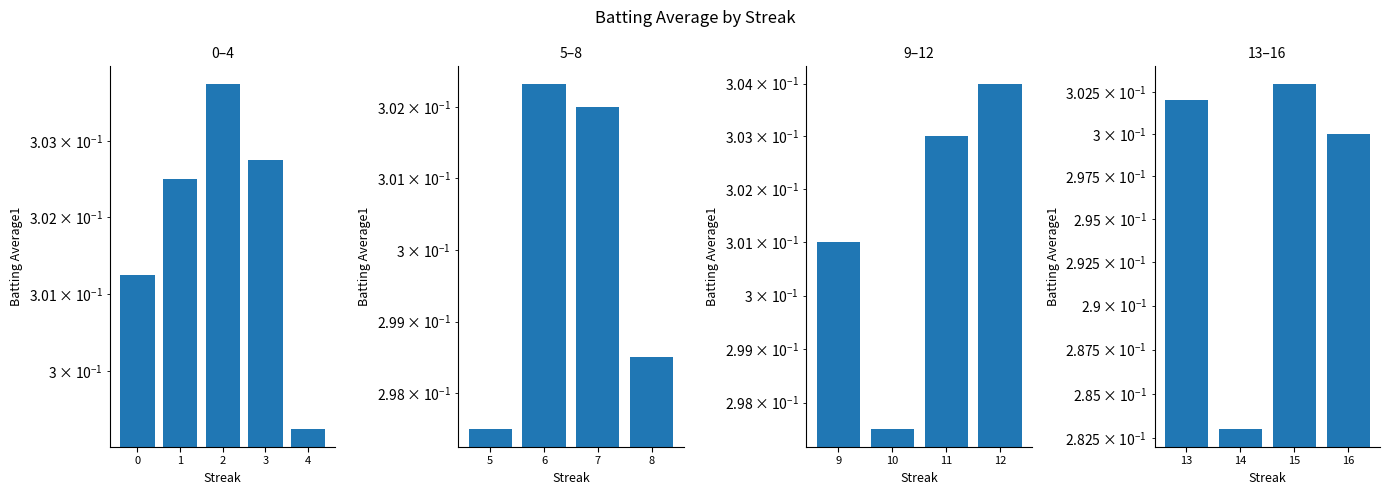

What is the smallest value displayed?

0.3